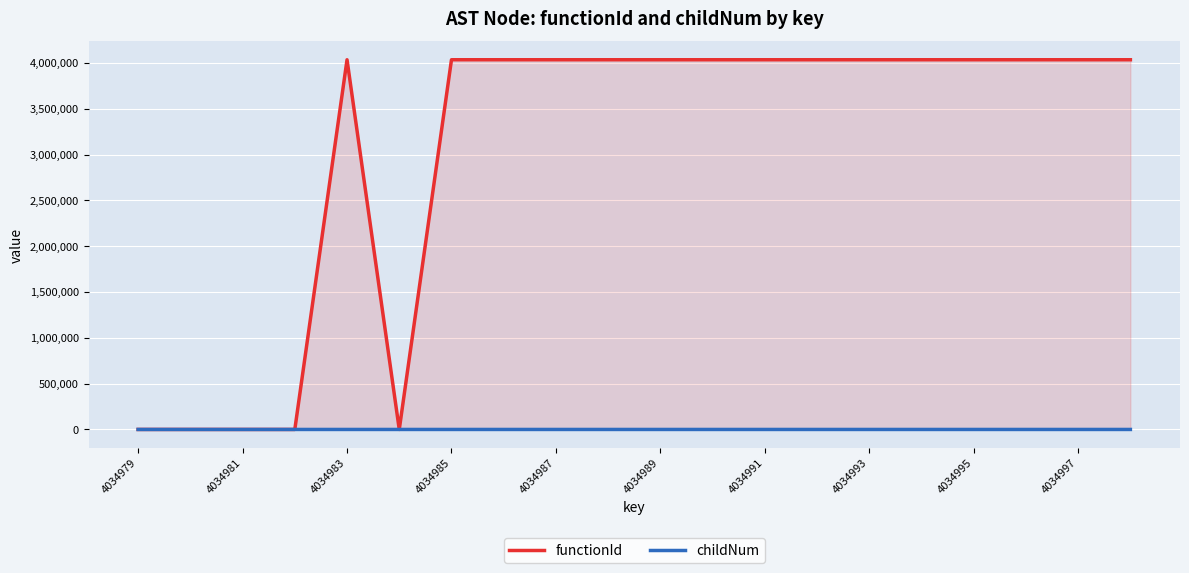

Is it true that functionId equals -1256024 at 4034979?

False